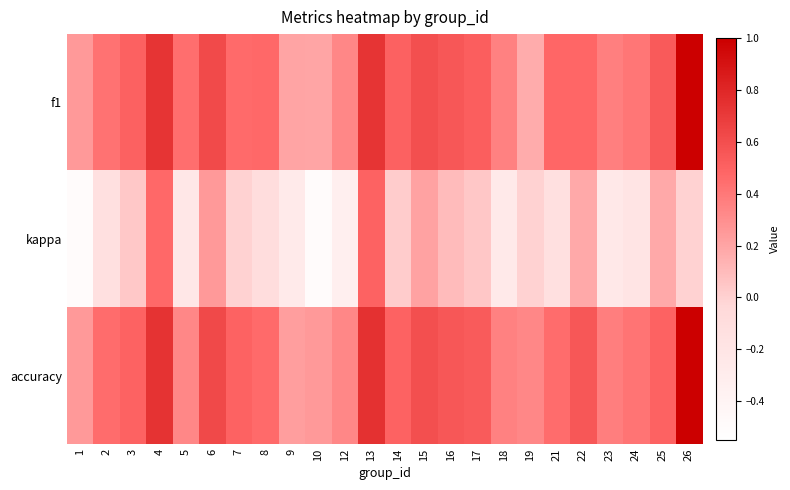

At which category is the sum across all series the highest?

26